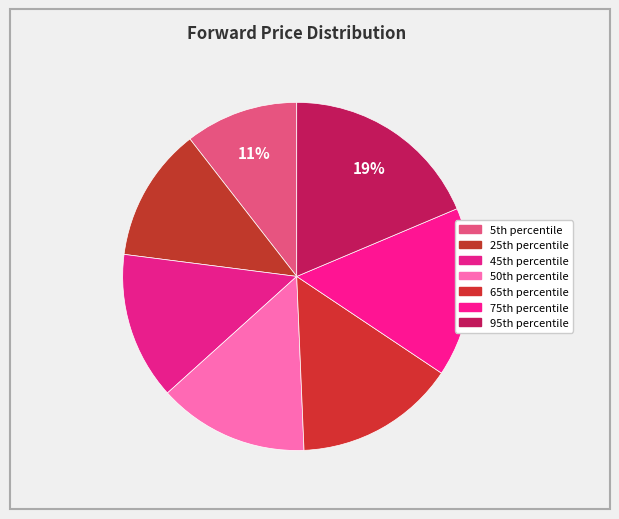

How many slices are in this pie chart?

7